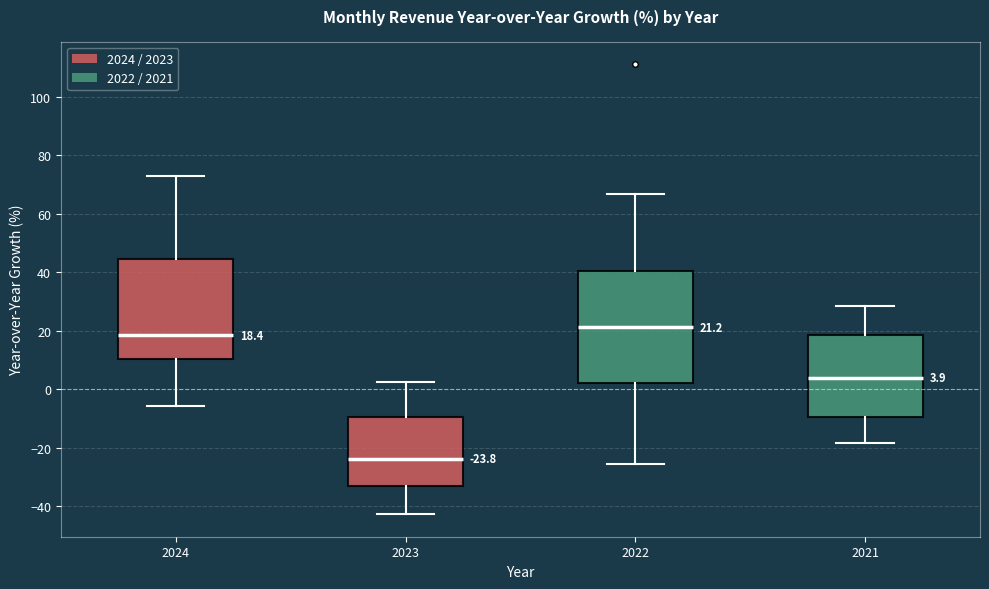

Which box has the lowest median line?

2023